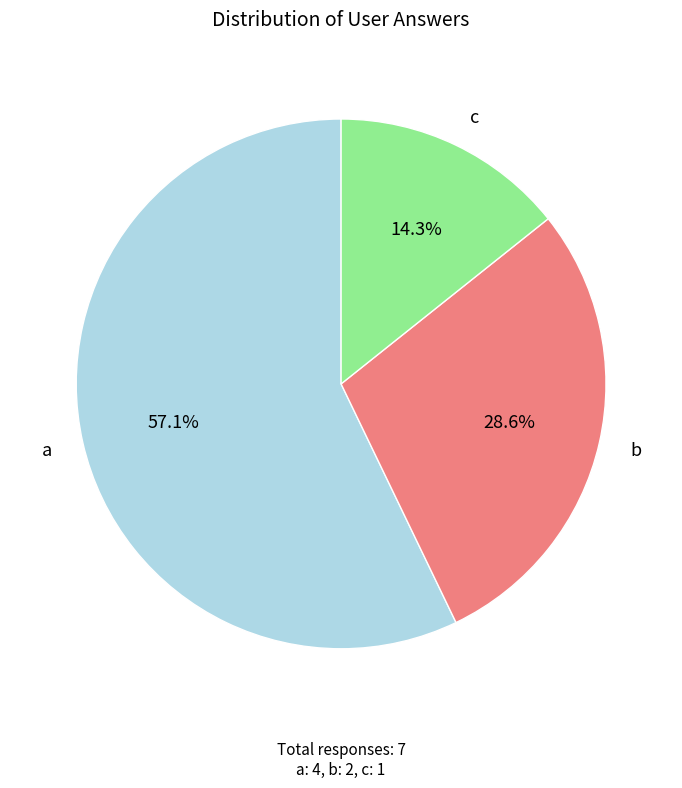

What is the smallest slice in the pie chart?

c